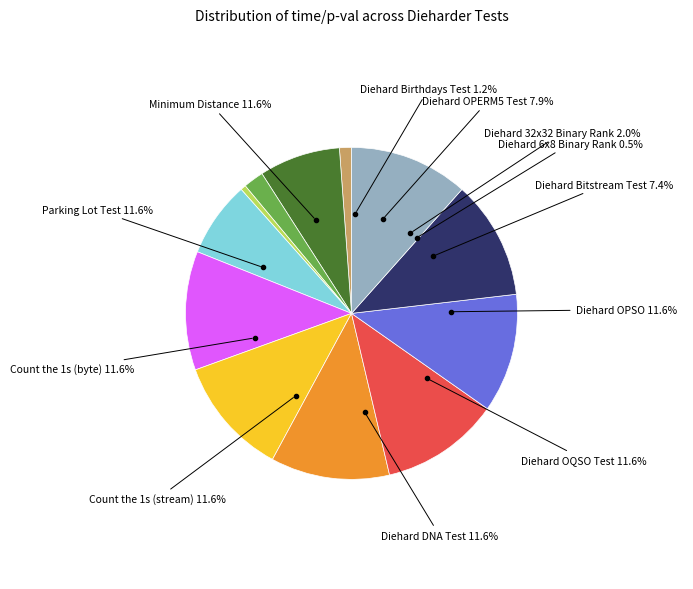

Which slice is the smallest?

Diehard 6x8 Binary Rank